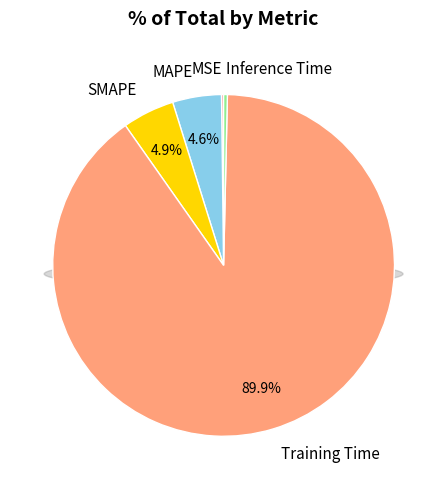

How many segments does this pie chart have?

5